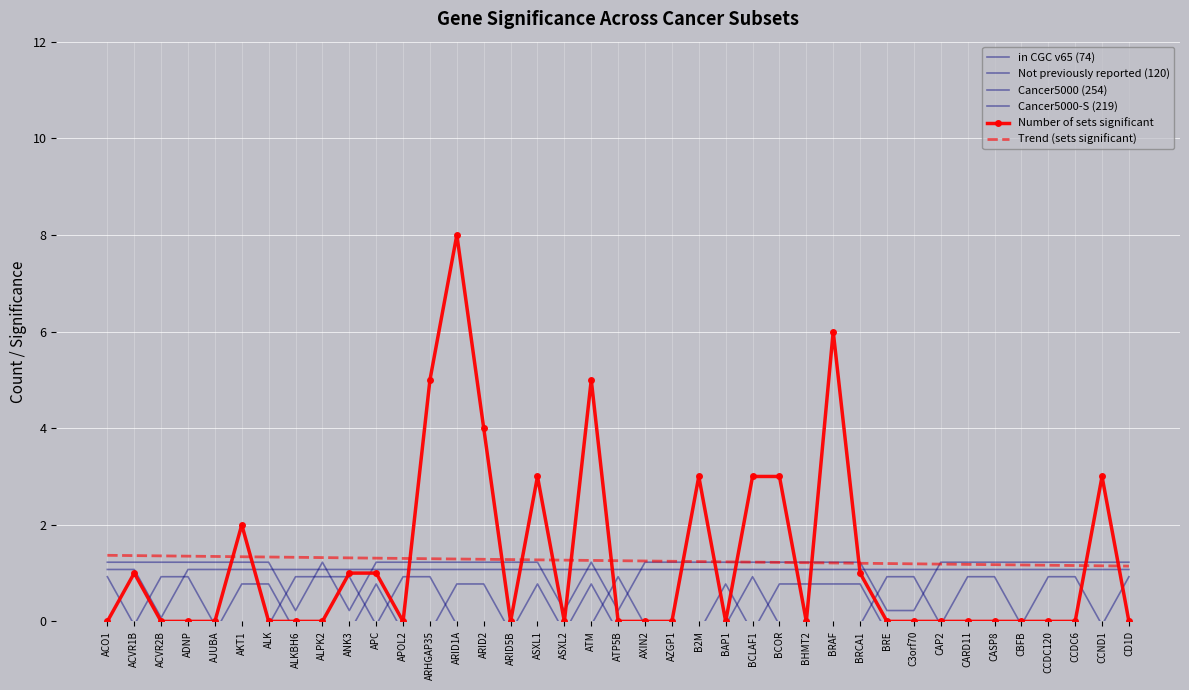

What is the label of the 28th point from the right?

APOL2